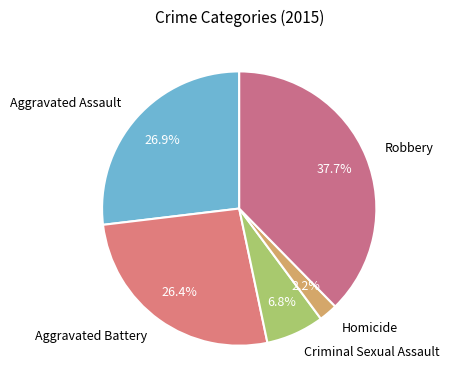

True or false: Aggravated Assault accounts for 27% of the total.

True